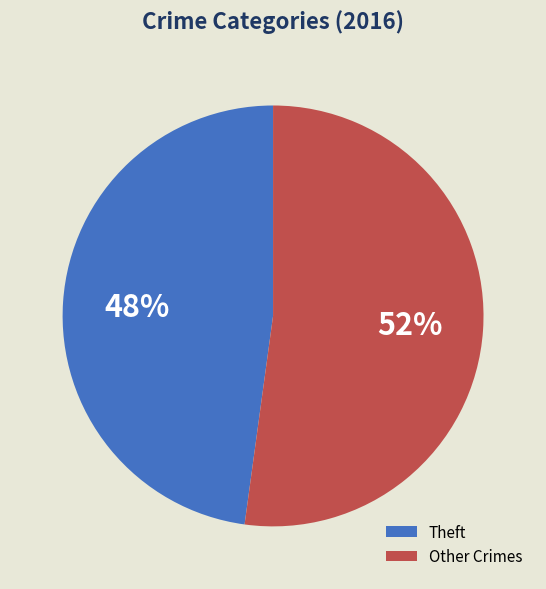

What is the smallest slice in the pie chart?

Theft